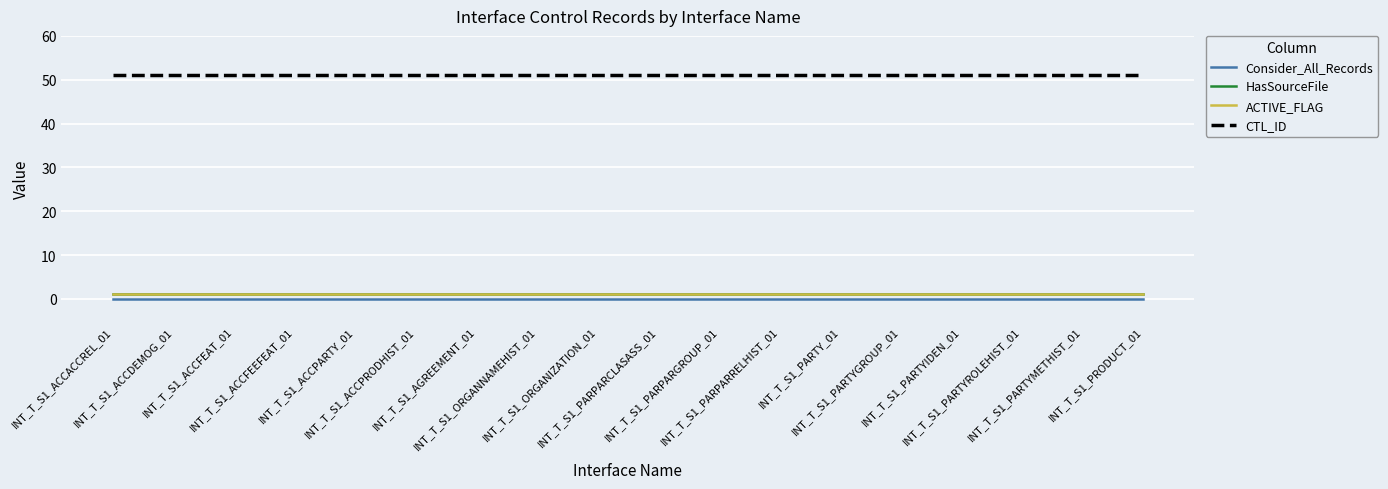

Does the chart display data point markers on the line(s)?

No